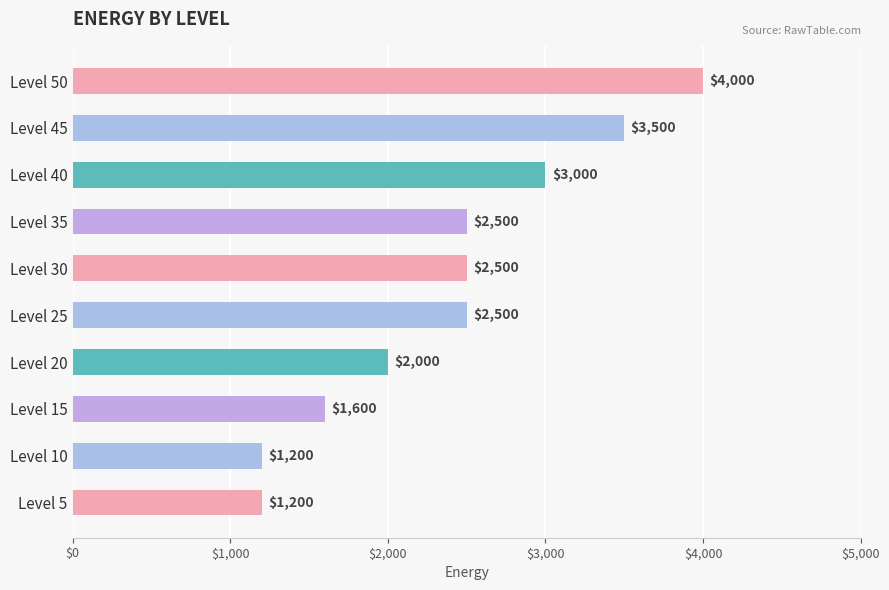

How many values are between 1600 and 3000?

6